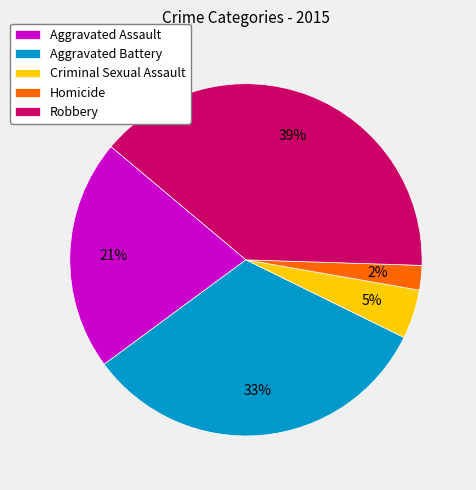

To the nearest percent, what portion does Robbery represent?

39%